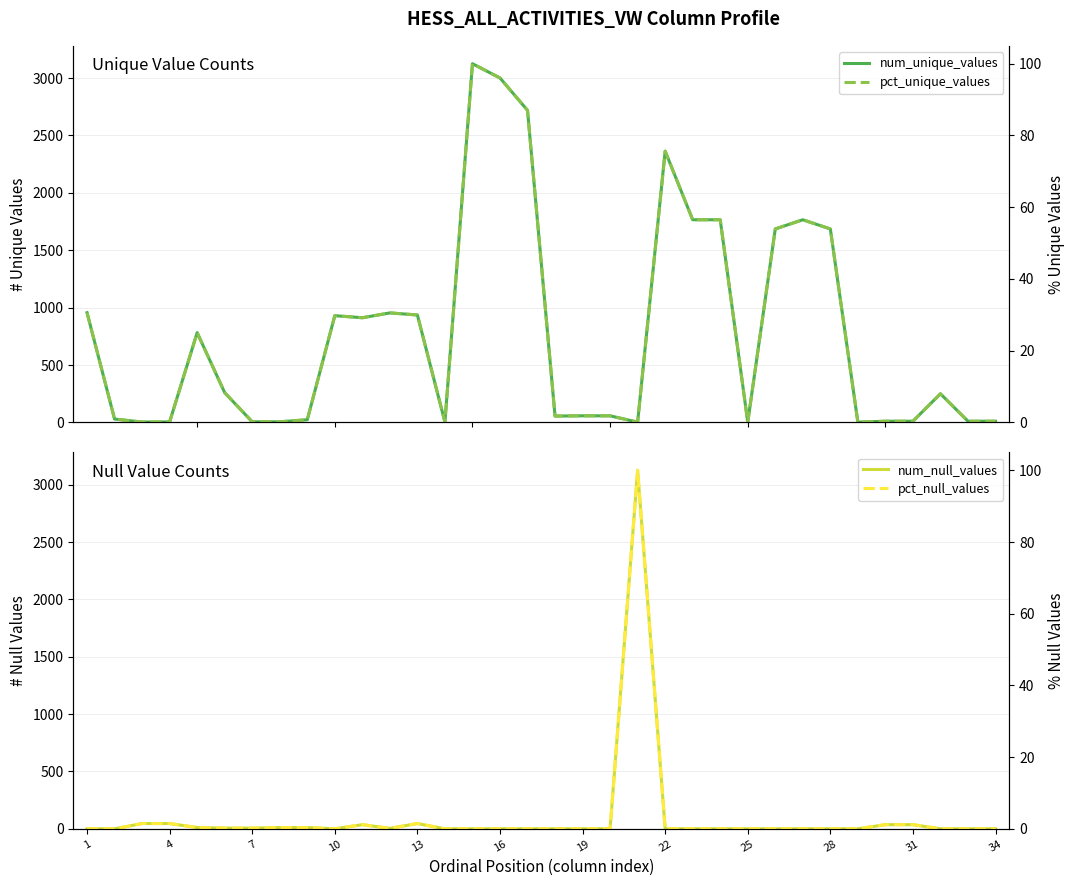

True or false: num_unique_values has a value of 2859.1 at 26.

False